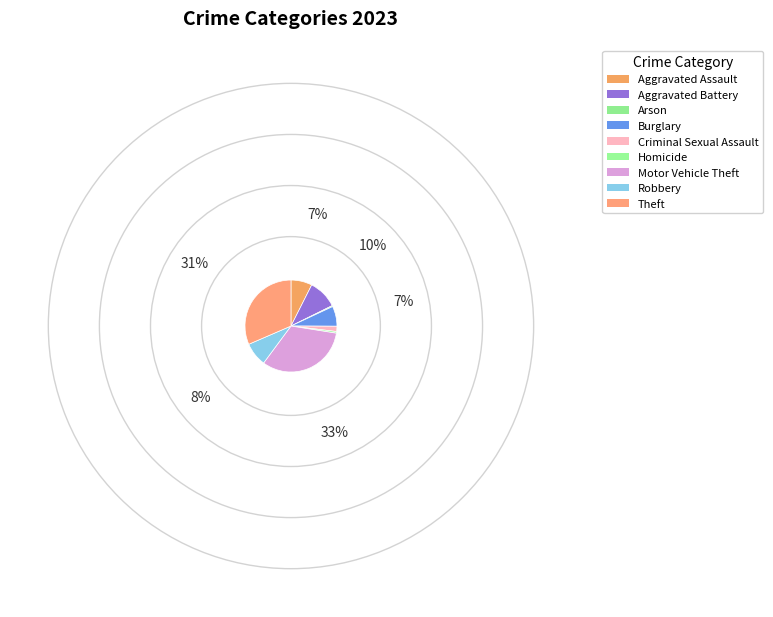

What is the ratio of the value at Aggravated Battery to the value at Robbery?

1.2